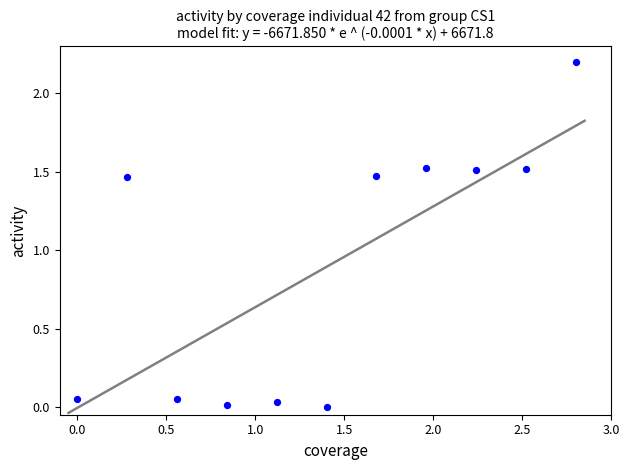

What is the average Y value?

0.9